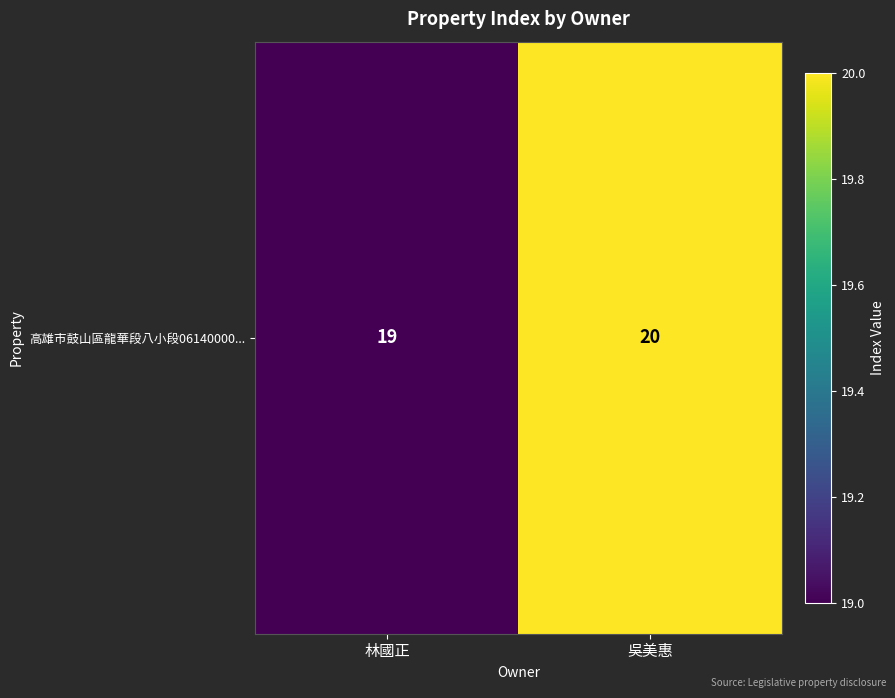

Rank the categories by value from highest to lowest.

吳美惠, 林國正